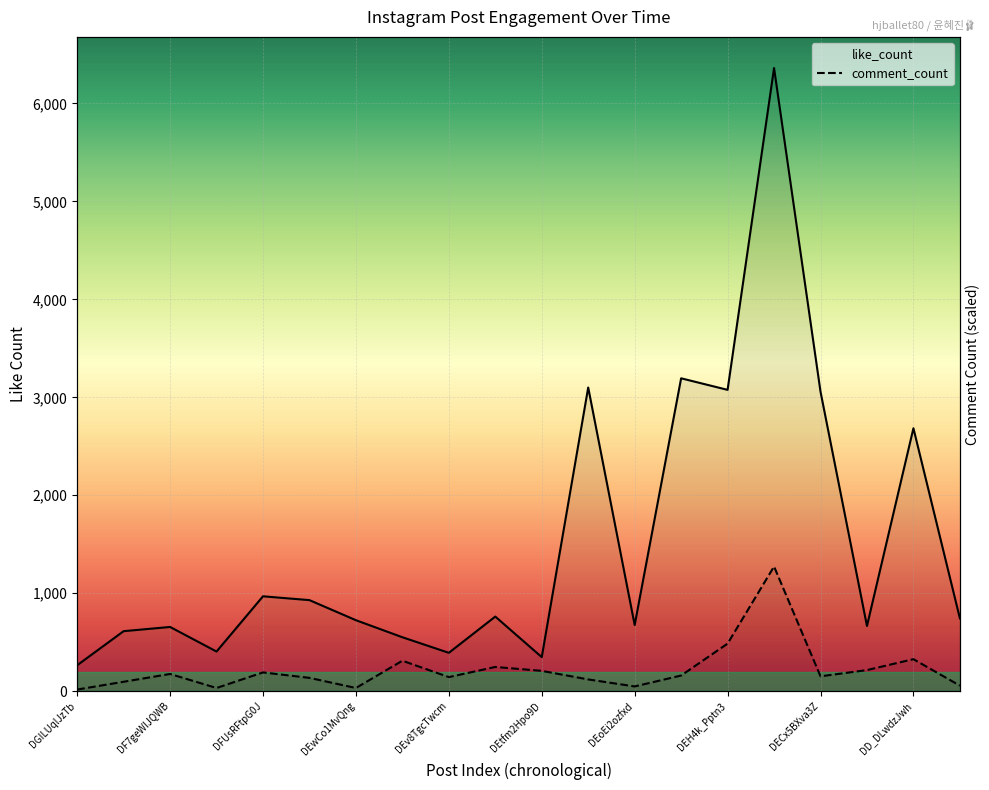

What is the highest value of the like_count series?

6362.0